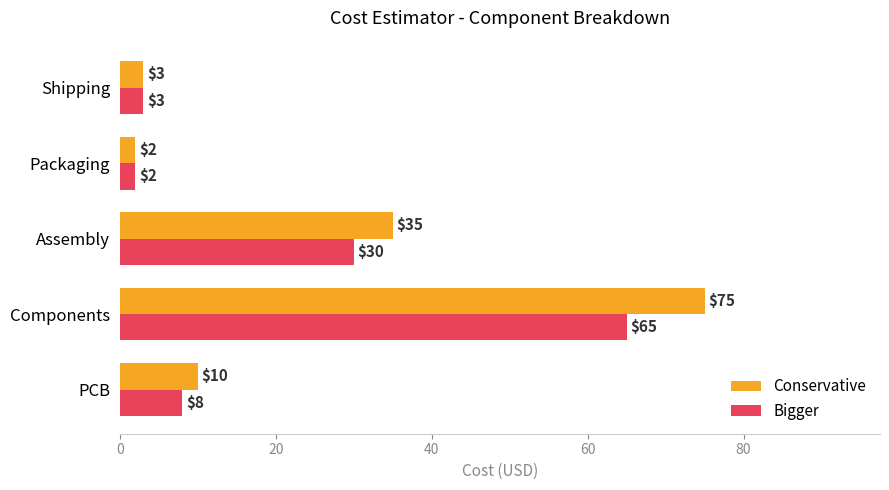

How many data points does each series have?

5